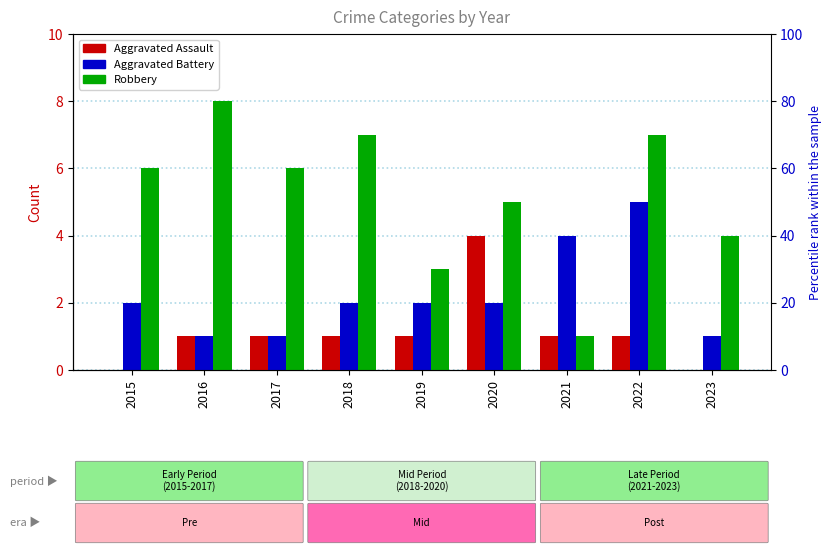

Are the bars horizontal?

No